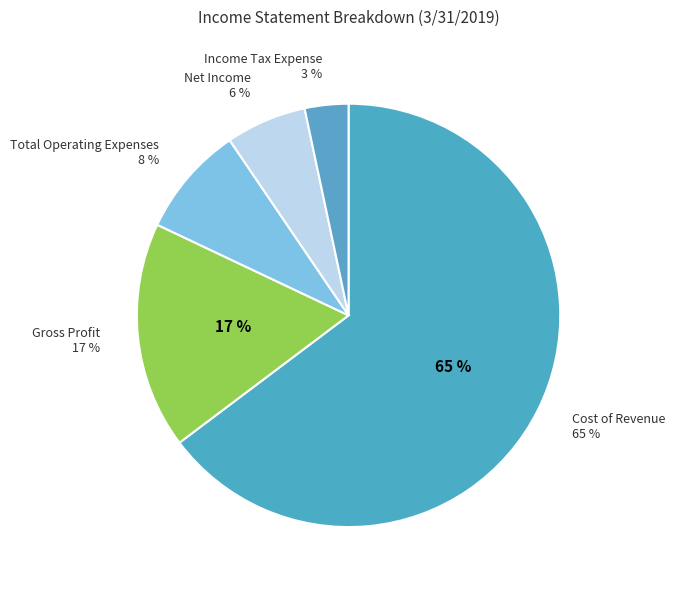

Between Gross Profit and Income Tax Expense, which is larger?

Gross Profit